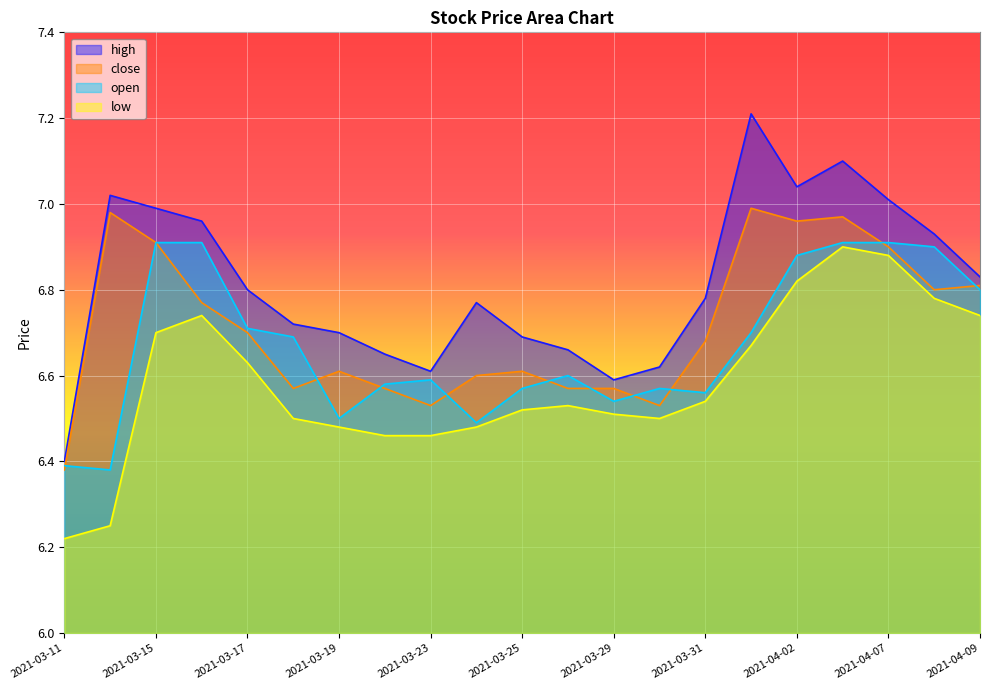

True or false: open has a value of 6.9 at 2021-04-08.

True